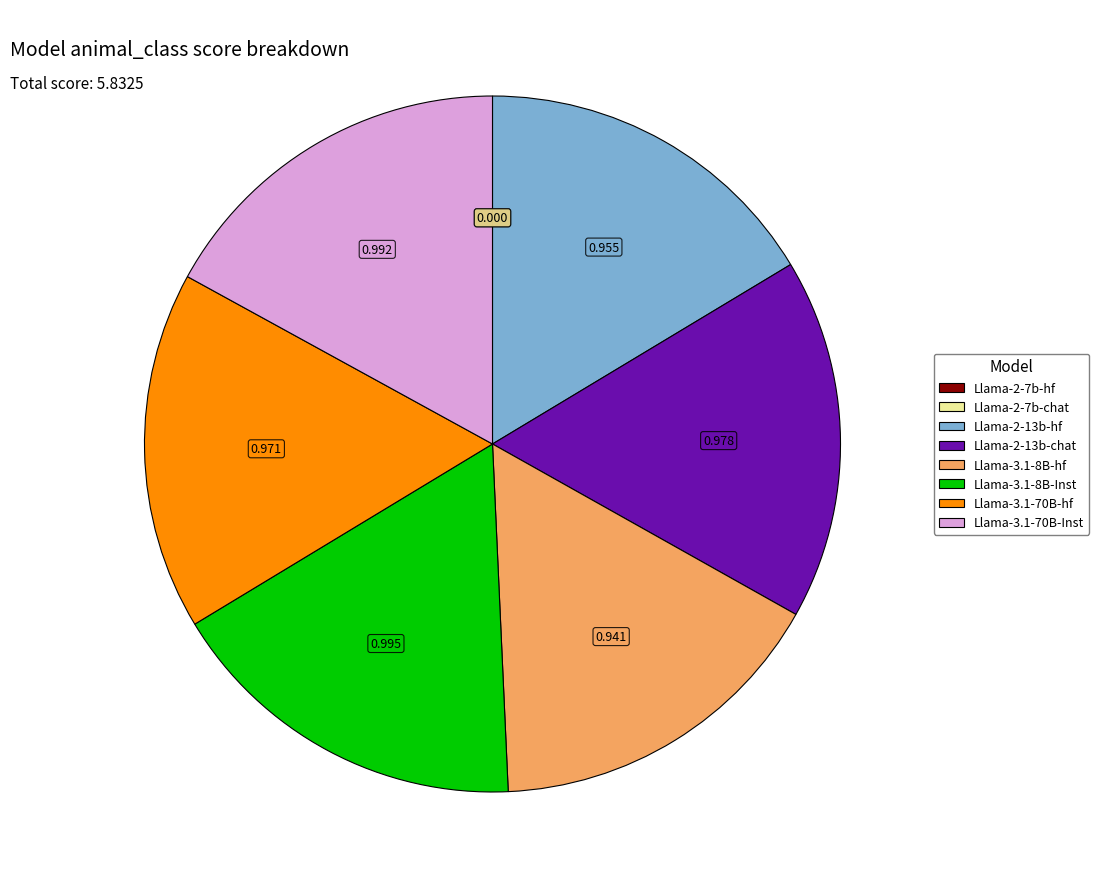

Is there any slice that represents more than half of the pie?

No